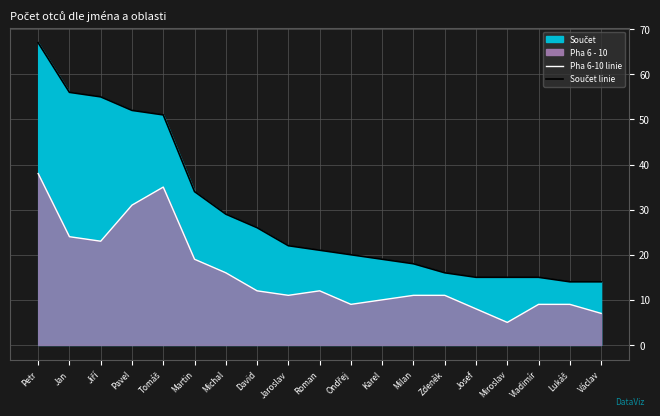

Rank the series by their average value, from highest to lowest.

Součet linie, Pha 6 - 10 linie